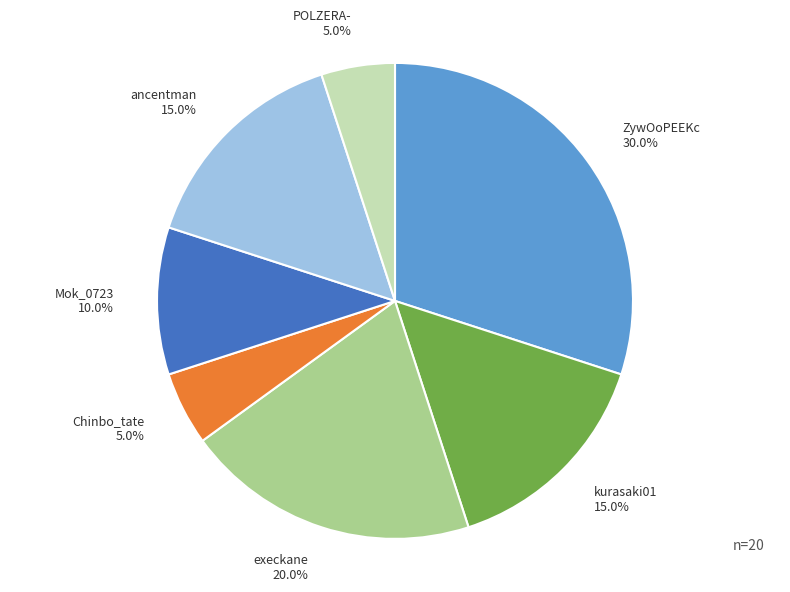

How many segments does this pie chart have?

7